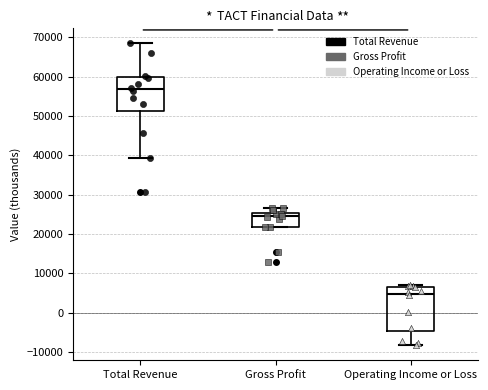

Reading left to right, transcribe this box plot: for each box, give where its median line is, the range the box spans, and where its two whiskers end, as read against the y-axis. The values are not printed on the chart, so give them approximately, as read against the axis.

Total Revenue: median 57000, box 51000 to 60000, whiskers 39000 to 68000
Gross Profit: median 25000 (just below the box's upper edge), box 22000 to 25000, whiskers 22000 to 27000
Operating Income or Loss: median 5000, box -5000 to 7000, whiskers -8000 to 7000 (just above the box's upper edge)